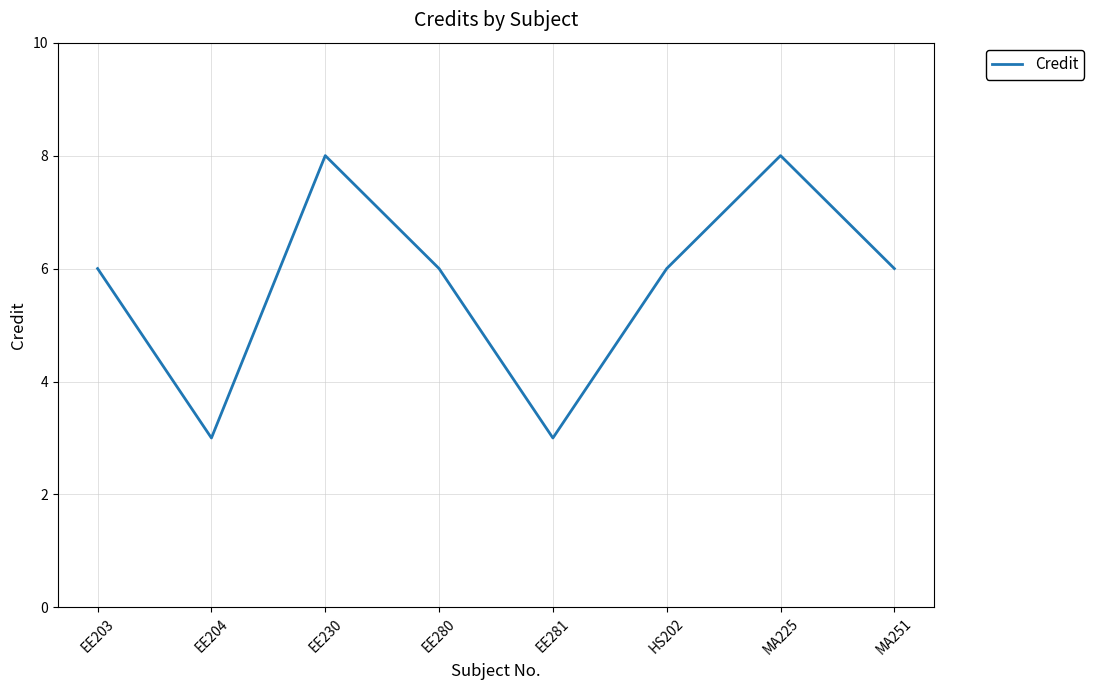

What is the smallest value displayed?

3